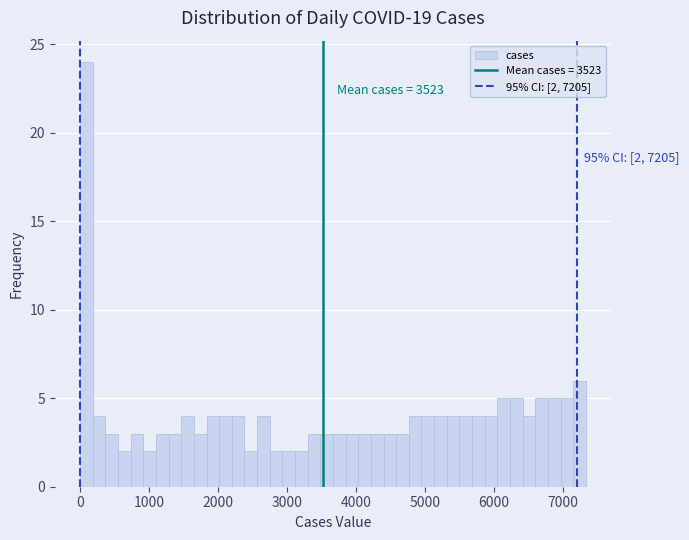

Around what value on the x-axis is the tallest bar? Give the approximate position of its centre, as read against the axis.

100